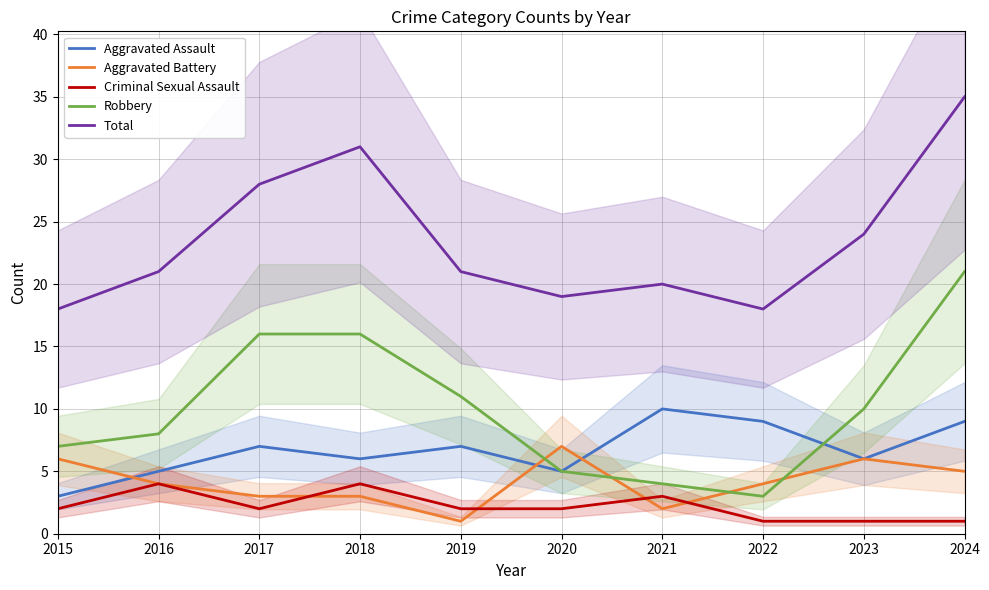

Rank the series at 2023 from lowest to highest value.

Criminal Sexual Assault, Aggravated Assault, Aggravated Battery, Robbery, Total